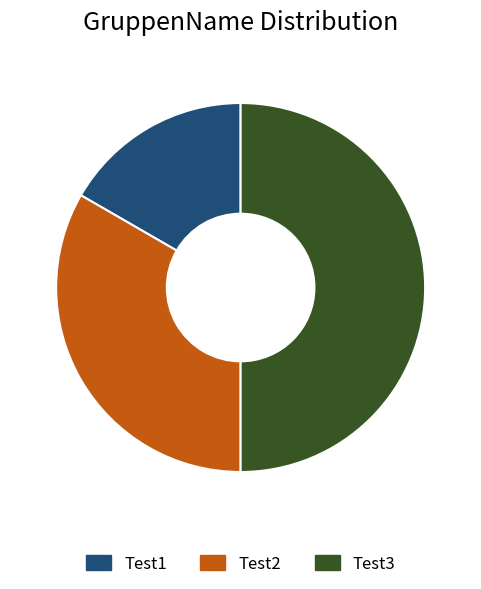

Count the number of slices in the pie.

3